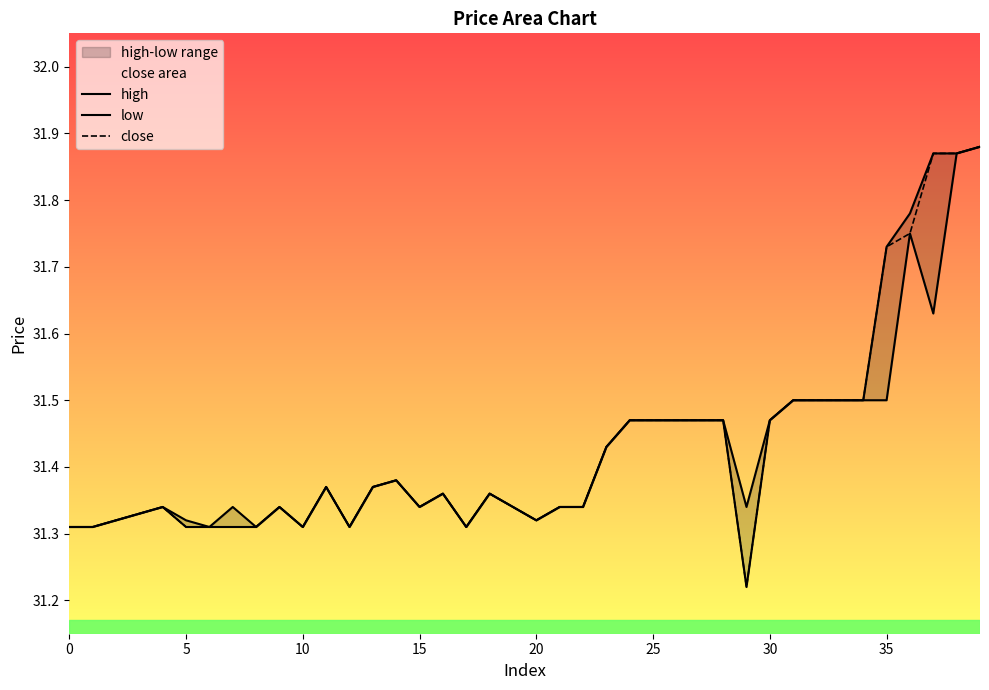

In close, how many points are higher than both neighbors (excluding endpoints)?

6